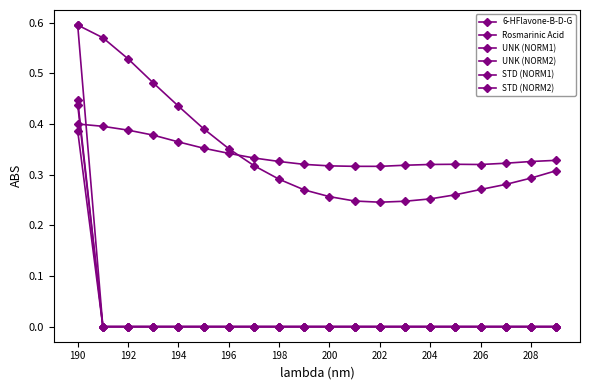

Where is the first local minimum for Rosmarinic Acid?

202